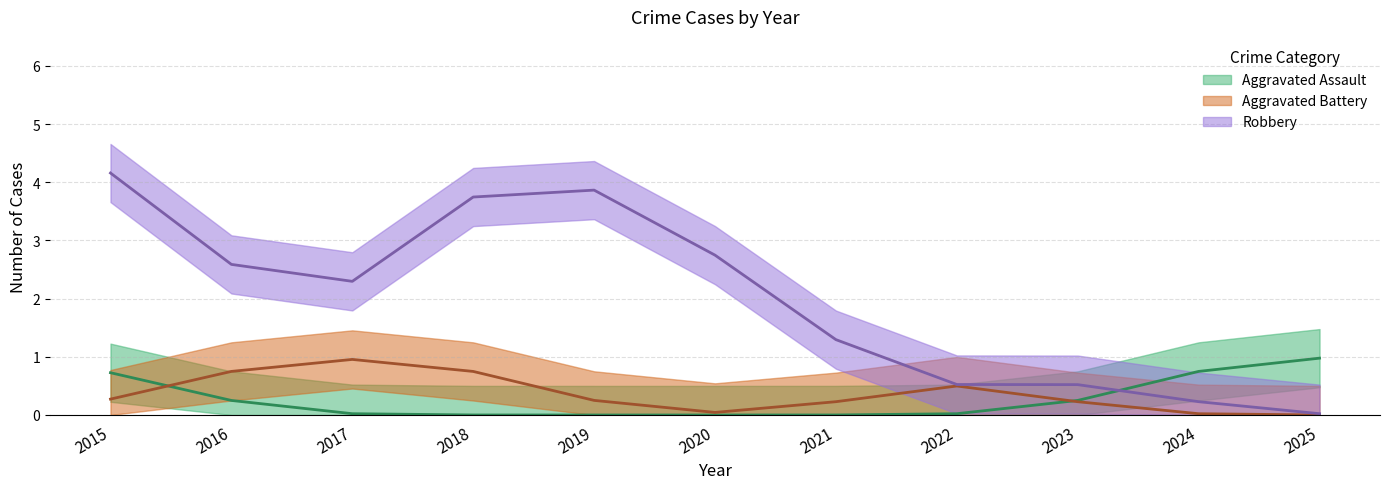

At which category is the sum across all series the highest?

2015